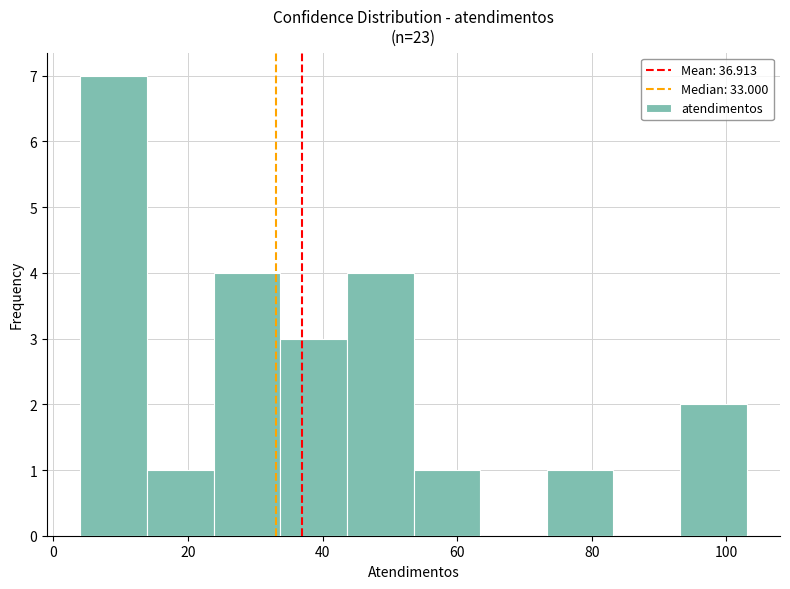

How tall is the bar that spans 74 to 84 on the x-axis? Neither the bar edges nor the heights are printed on the chart, so give them approximately, as read against the axes.

1